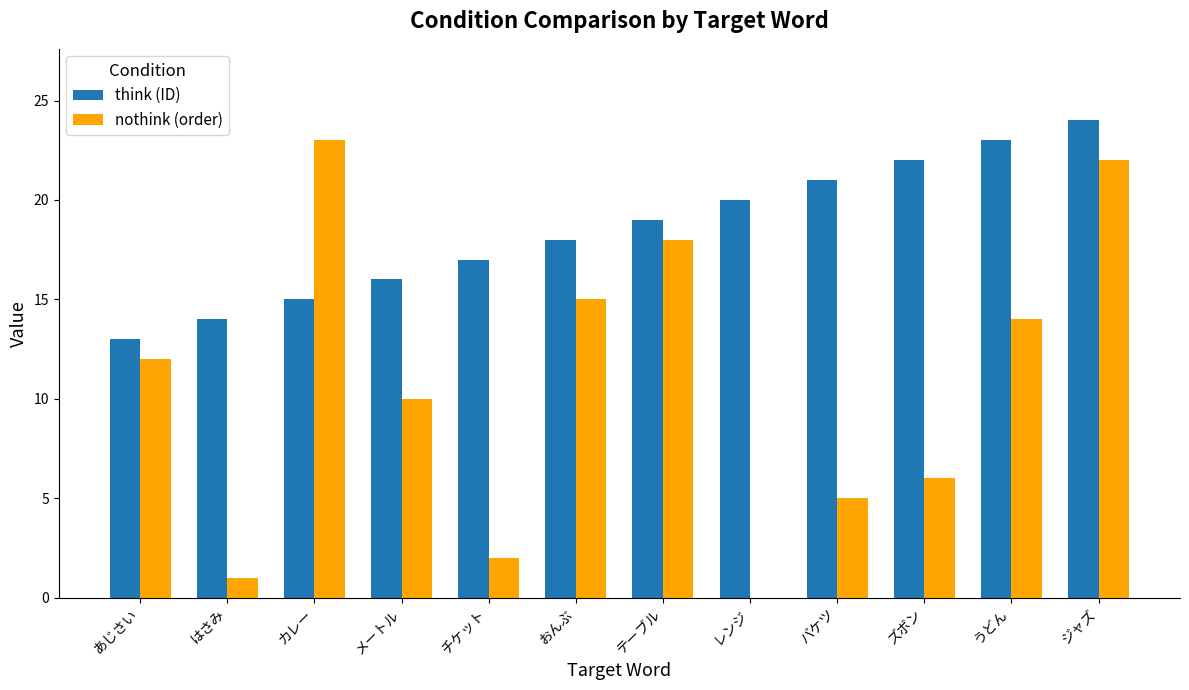

Which series changed the most between あじさい and ジャズ?

think (ID)